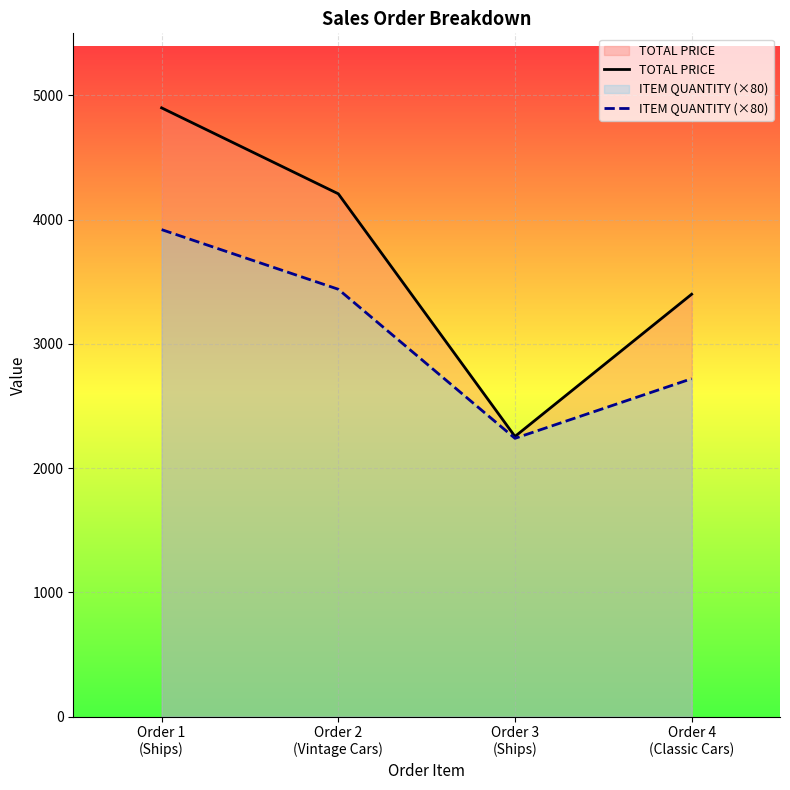

What is the label of the 4th point from the right?

Order 1
(Ships)